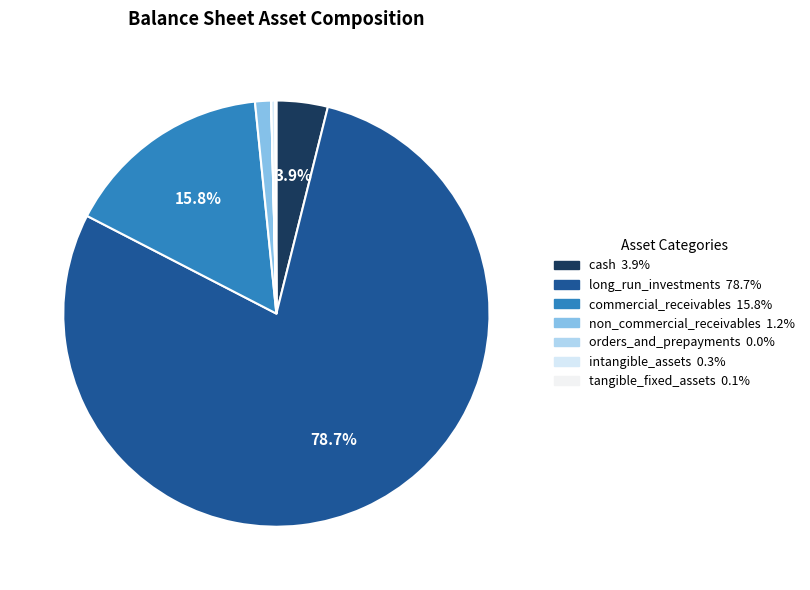

Count the number of slices in the pie.

7